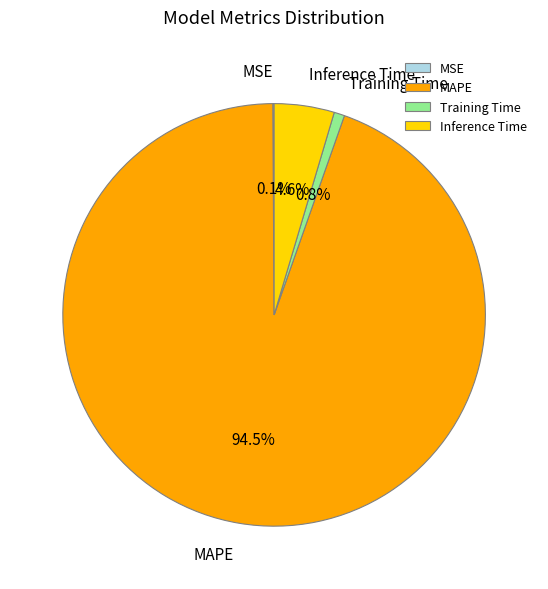

What is the total percentage of Inference Time and MAPE?

99.1%